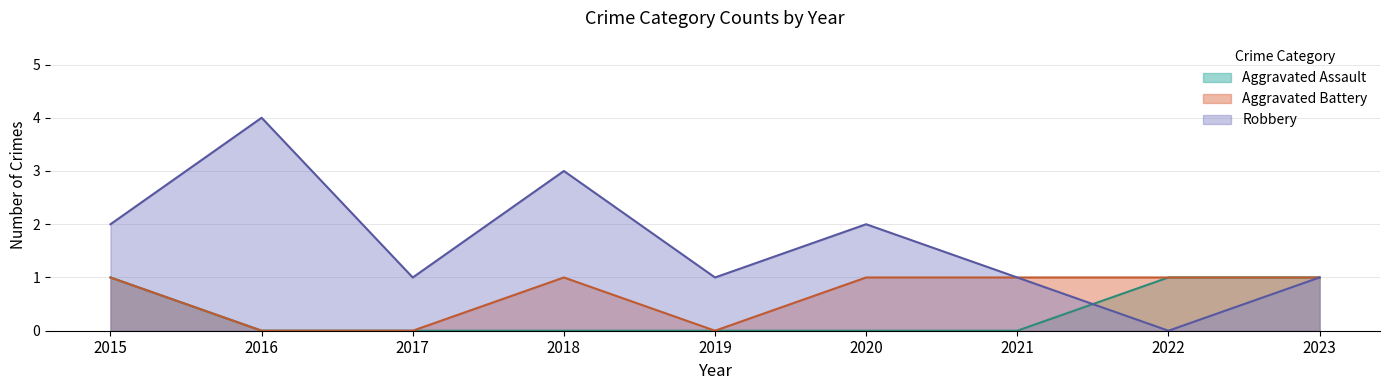

Reading left to right, what are all the values shown in this chart?

Aggravated Assault: 2015=1	2016=0	2017=0	2018=0	2019=0	2020=0	2021=0	2022=1	2023=1
Aggravated Battery: 2015=1	2016=0	2017=0	2018=1	2019=0	2020=1	2021=1	2022=1	2023=1
Robbery: 2015=2	2016=4	2017=1	2018=3	2019=1	2020=2	2021=1	2022=0	2023=1